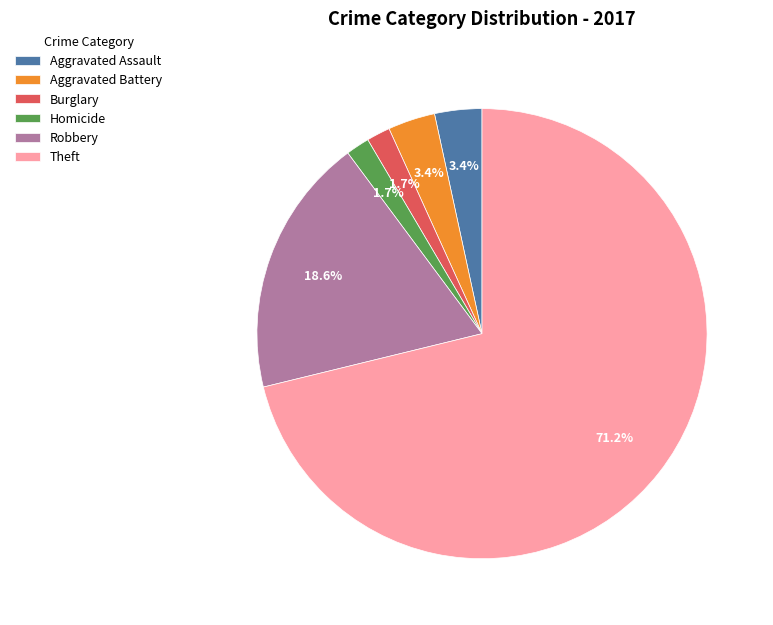

How many segments does this pie chart have?

6